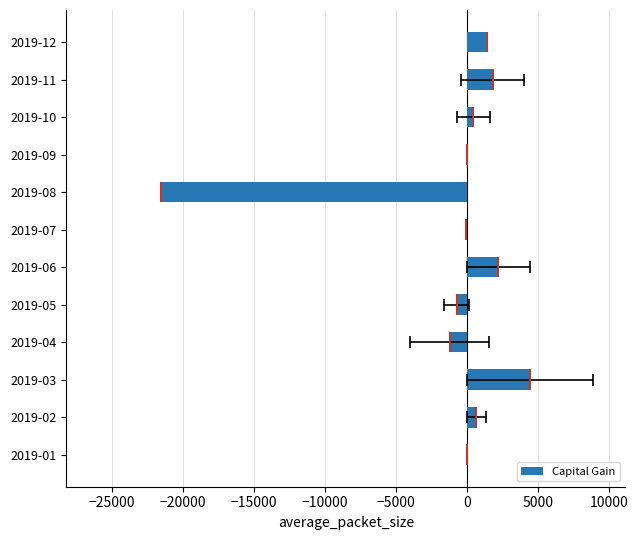

What is the average value?

-1038.5